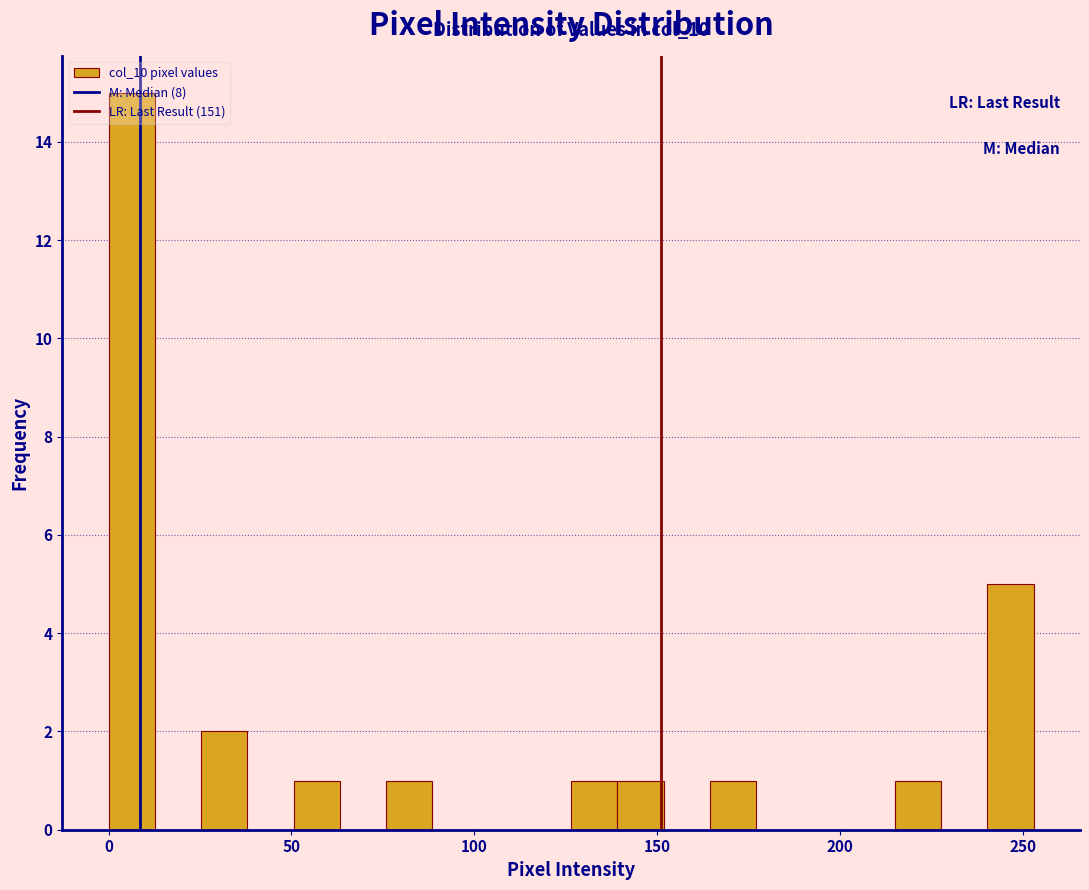

Around what value on the x-axis is the tallest bar? Give the approximate position of its centre, as read against the axis.

5